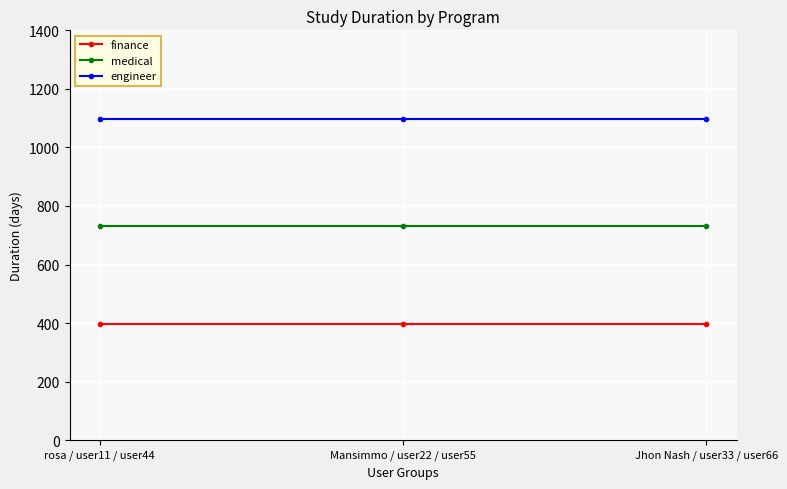

Reading left to right, what are all the values shown in this chart?

finance: 396	396	396
medical: 732	732	732
engineer: 1096	1096	1096